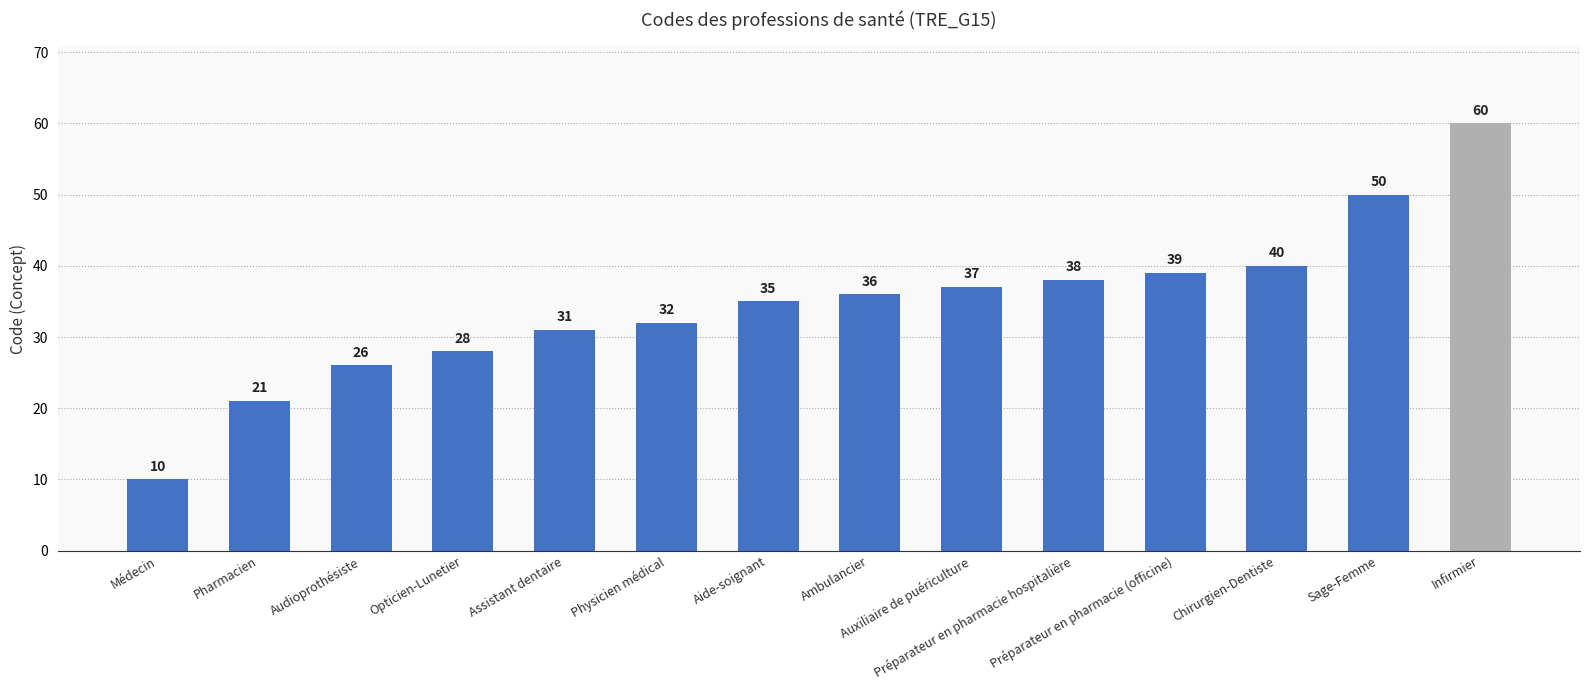

What is the approximate value at Sage-Femme, to the nearest 10?

50